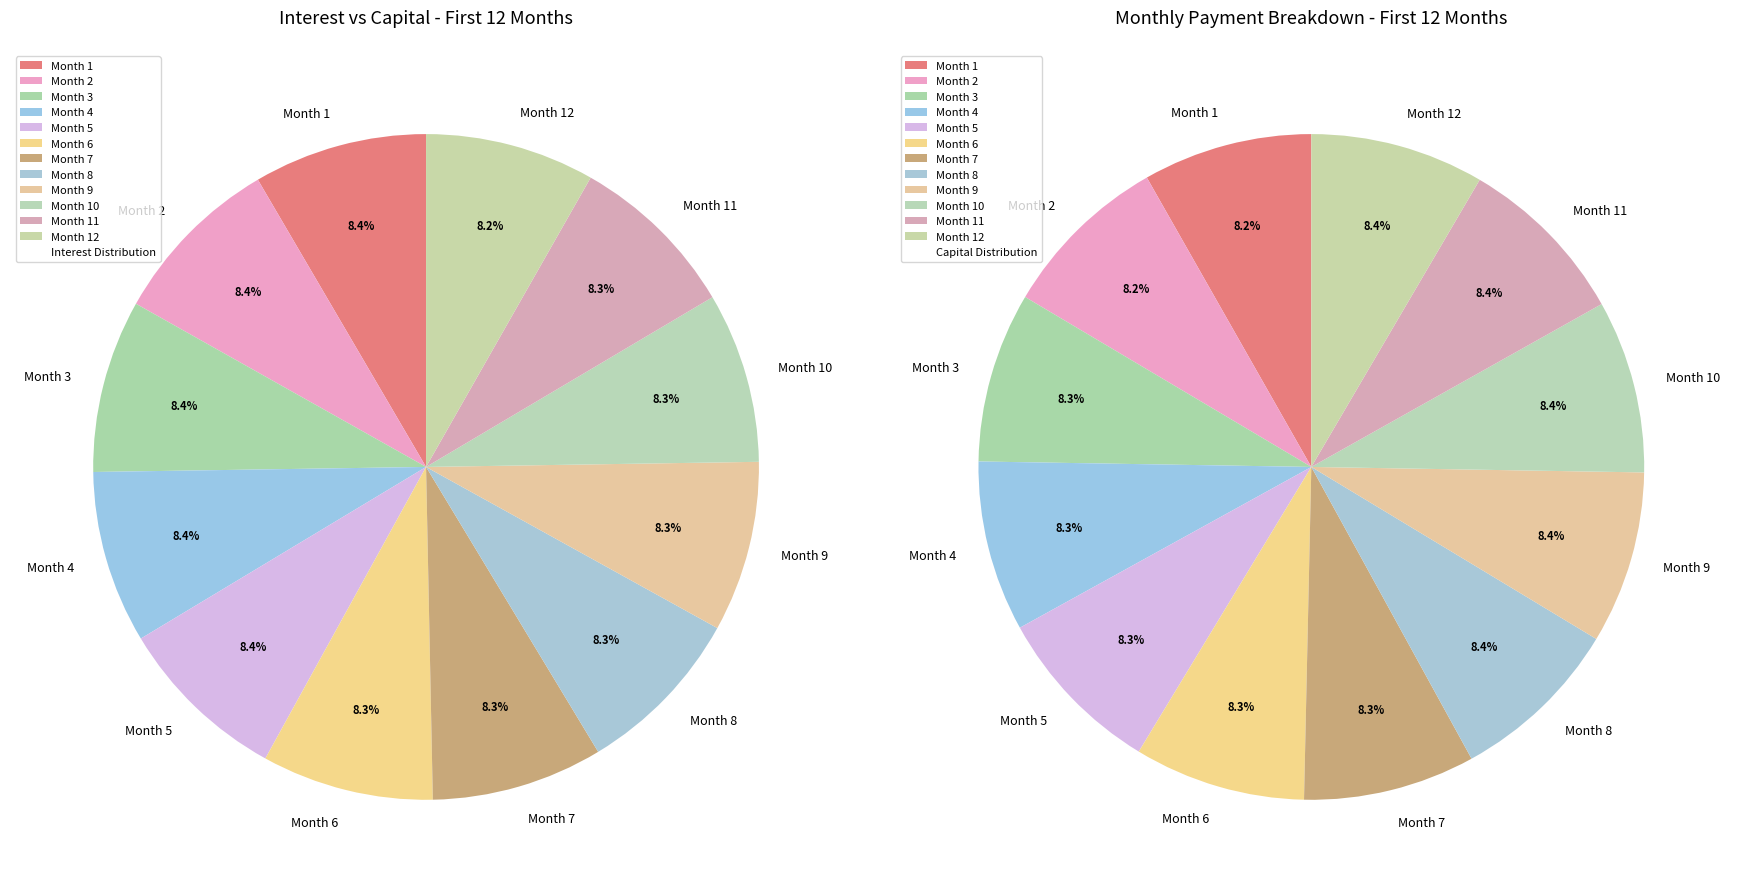

Which category has the smallest portion of the pie?

Month 1